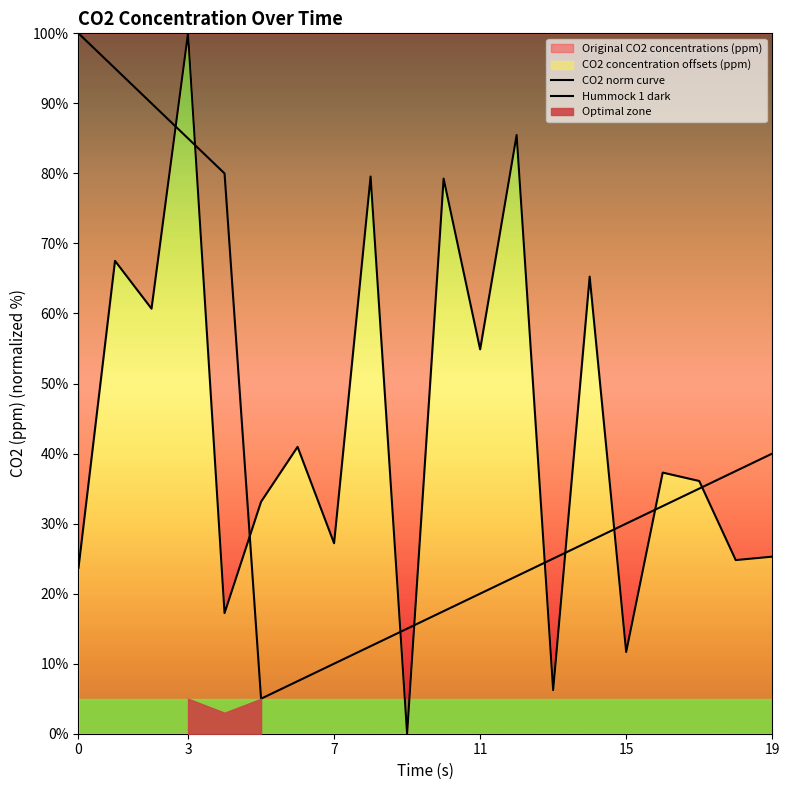

Where is Hummock 1 dark nearest to the value 52?

19